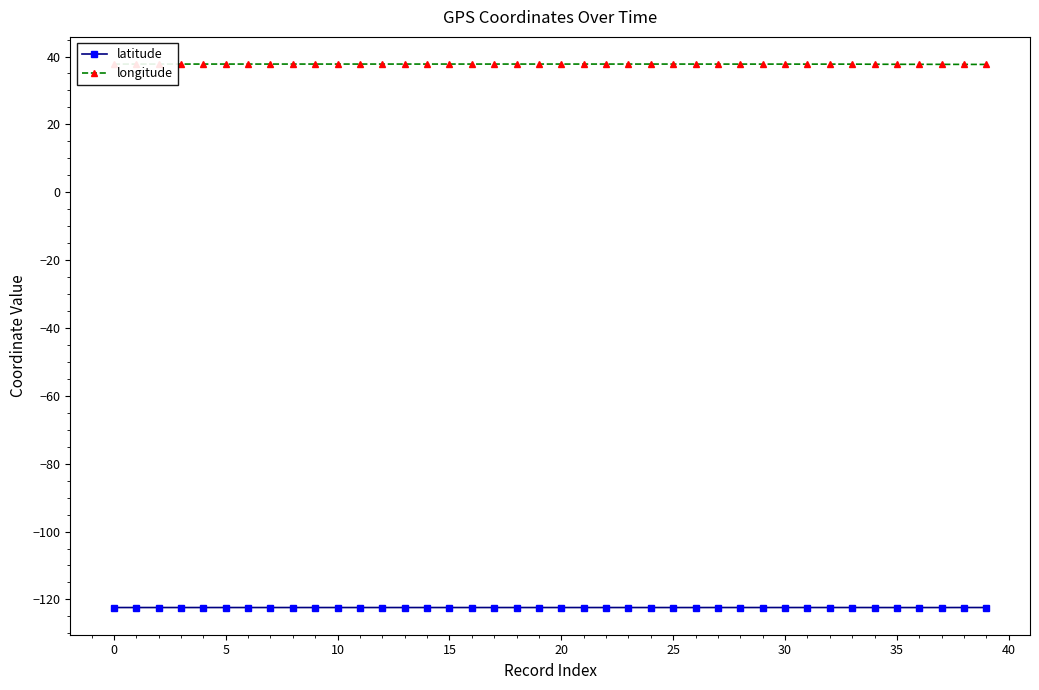

What is the label of the 24th point from the left?

23